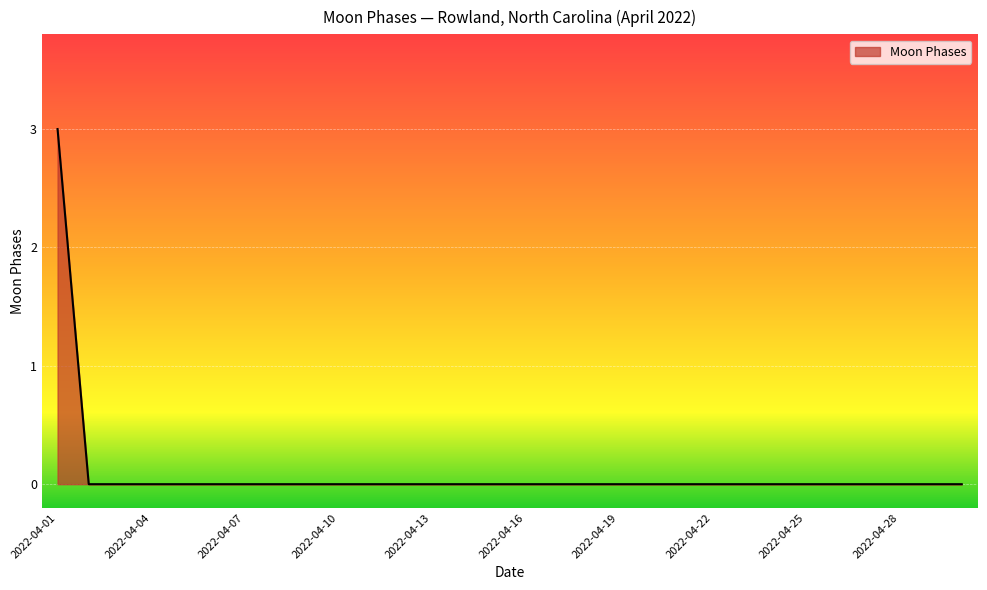

Does the chart display data point markers on the line(s)?

No